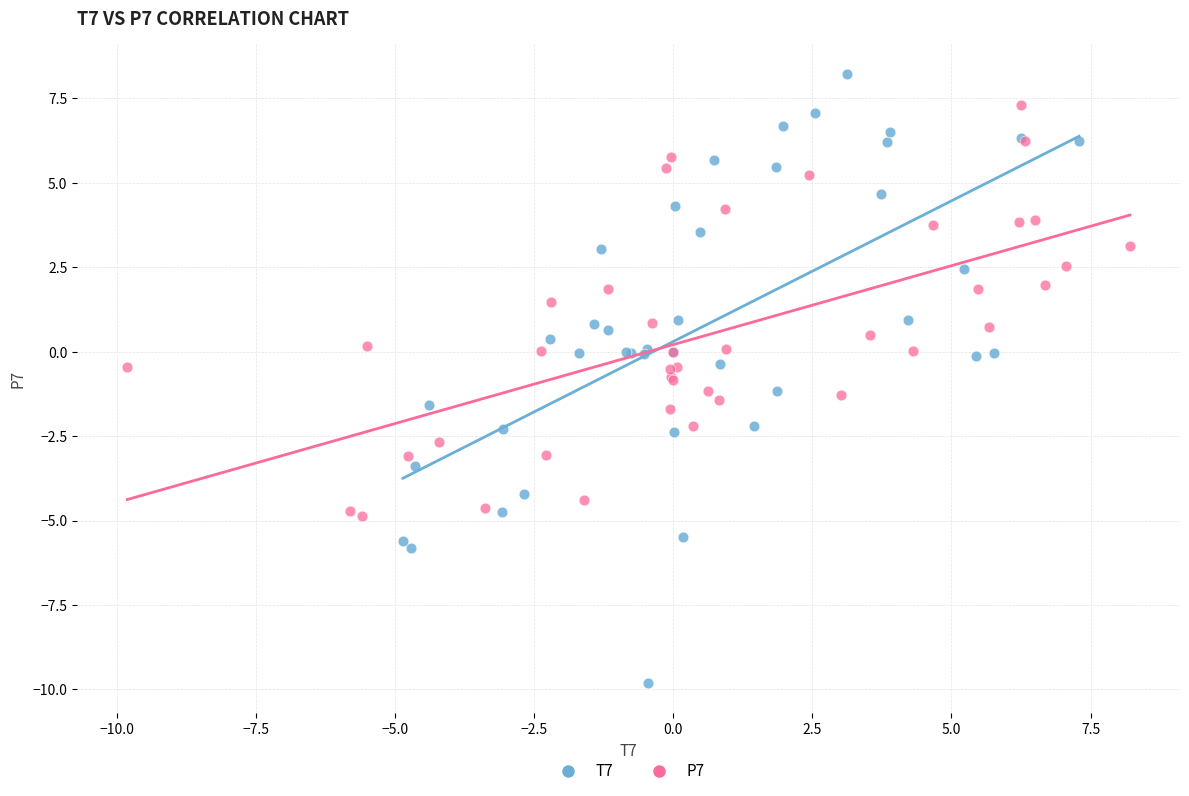

Which series reaches the minimum Y coordinate?

T7